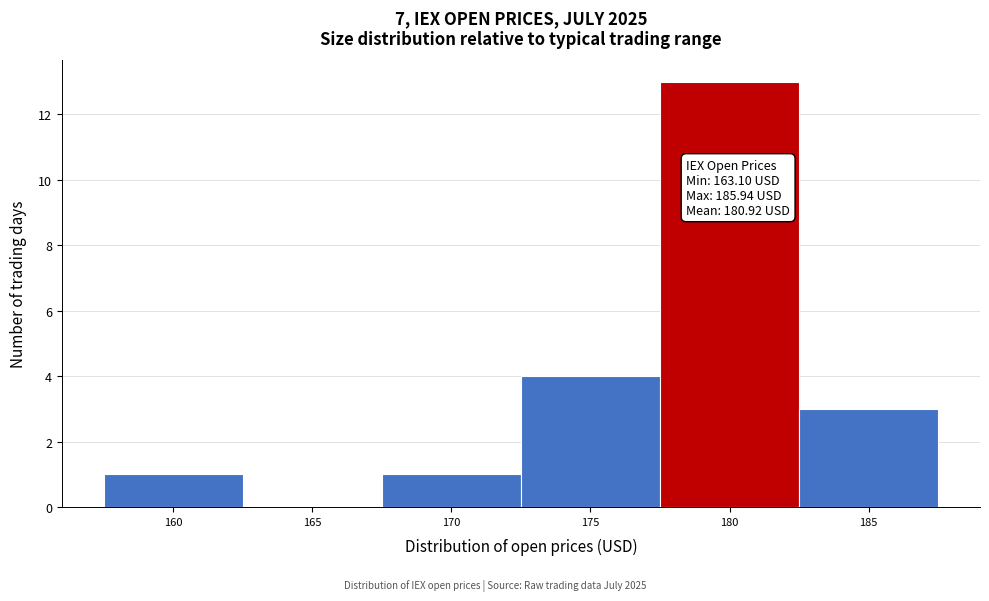

Reading left to right, transcribe all the data shown in this chart.

160=1	165=0	170=1	175=4	180=13	185=3